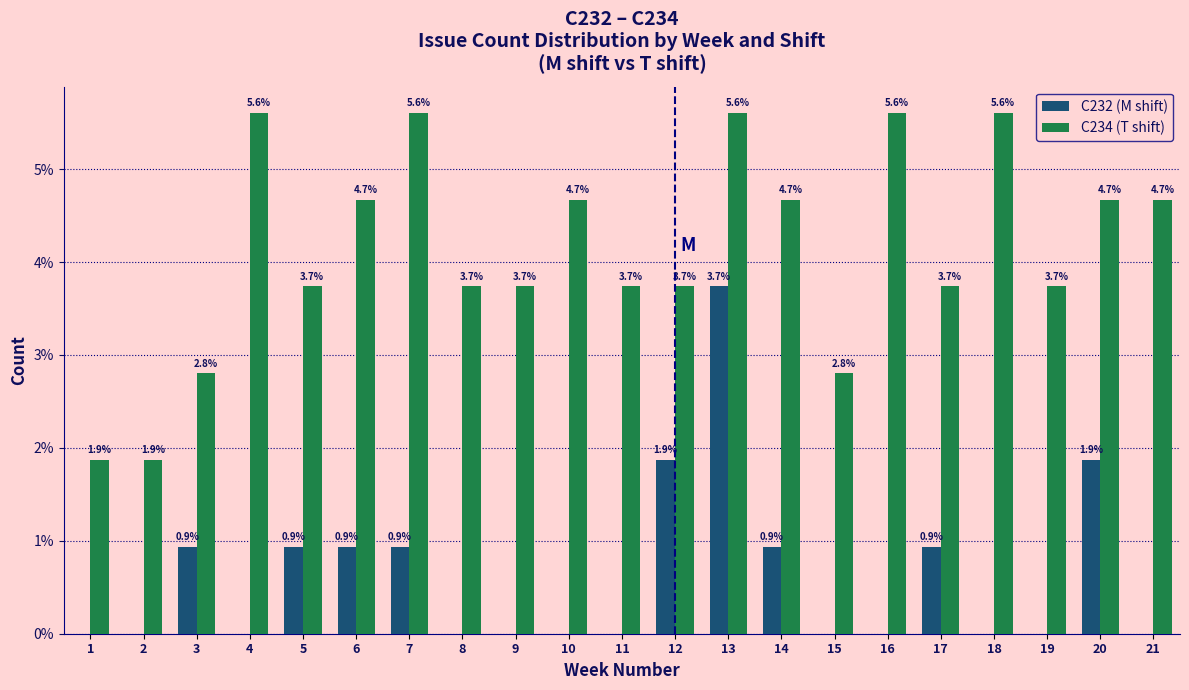

Reading right to left, list all the values displayed in this chart.

C232 (M shift): 21=0.0	20=1.9	19=0.0	18=0.0	17=0.9	16=0.0	15=0.0	14=0.9	13=3.7	12=1.9	11=0.0	10=0.0	9=0.0	8=0.0	7=0.9	6=0.9	5=0.9	4=0.0	3=0.9	2=0.0	1=0.0
C234 (T shift): 21=4.7	20=4.7	19=3.7	18=5.6	17=3.7	16=5.6	15=2.8	14=4.7	13=5.6	12=3.7	11=3.7	10=4.7	9=3.7	8=3.7	7=5.6	6=4.7	5=3.7	4=5.6	3=2.8	2=1.9	1=1.9